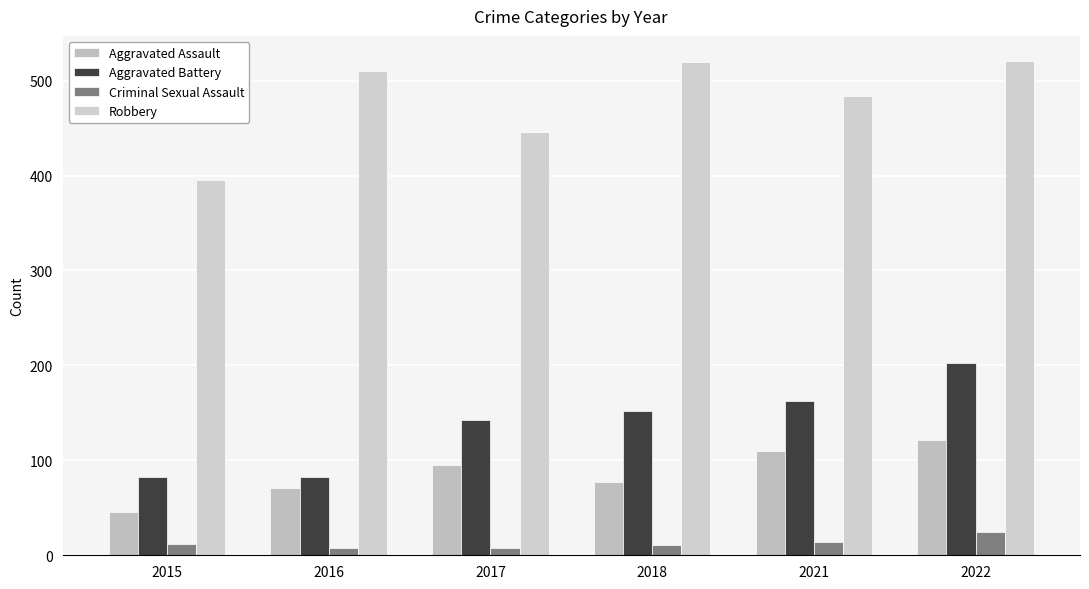

How many data points in Robbery are less than 510?

3